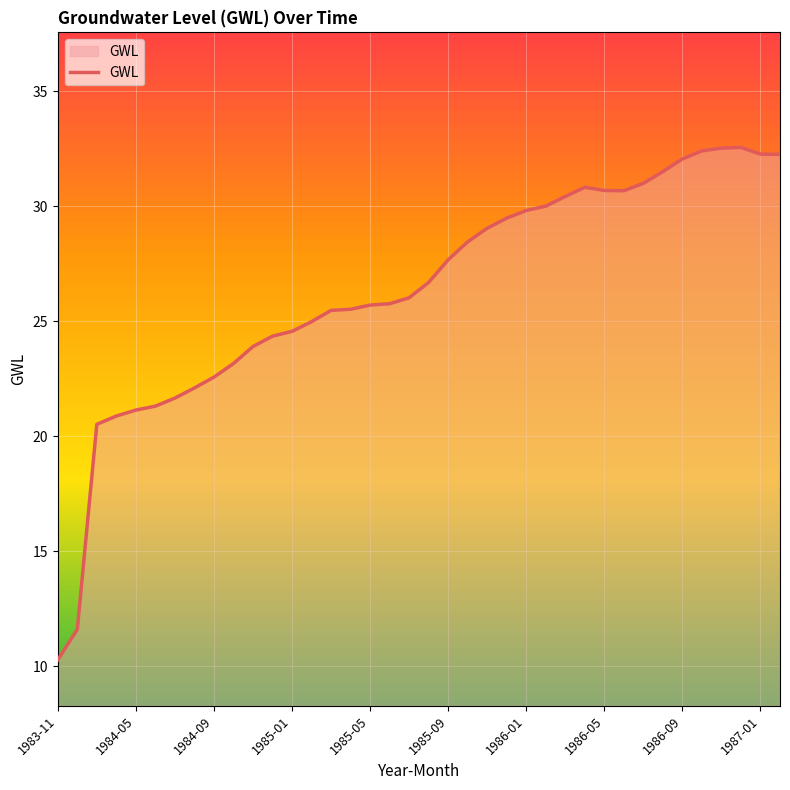

What is the difference between the maximum and minimum values?

22.3